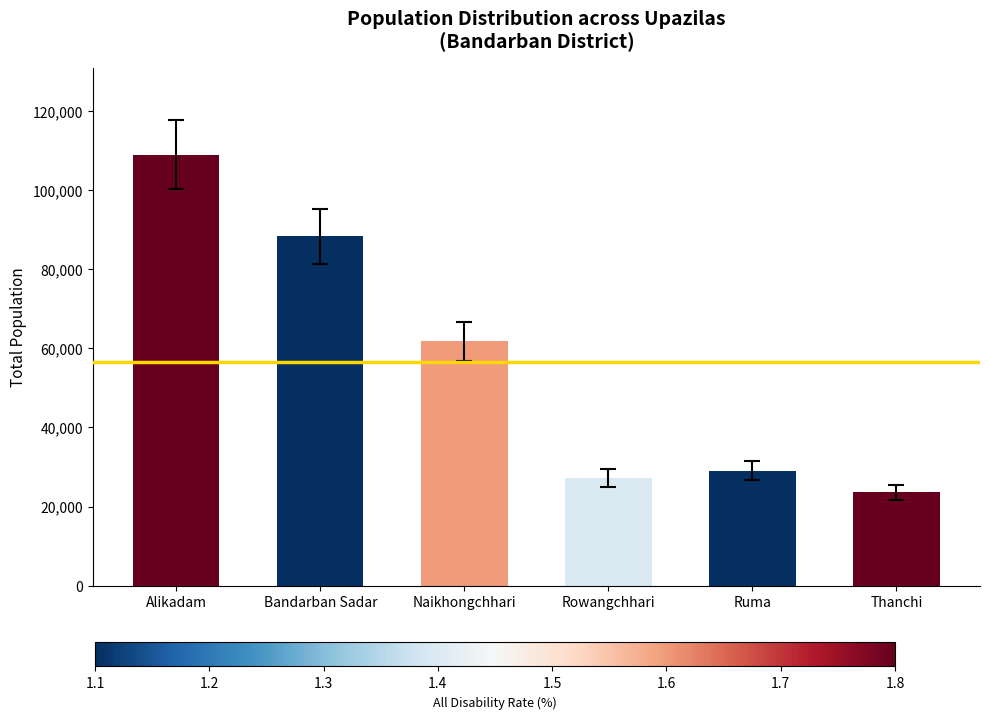

The value at Alikadam is 108995. True or false?

True